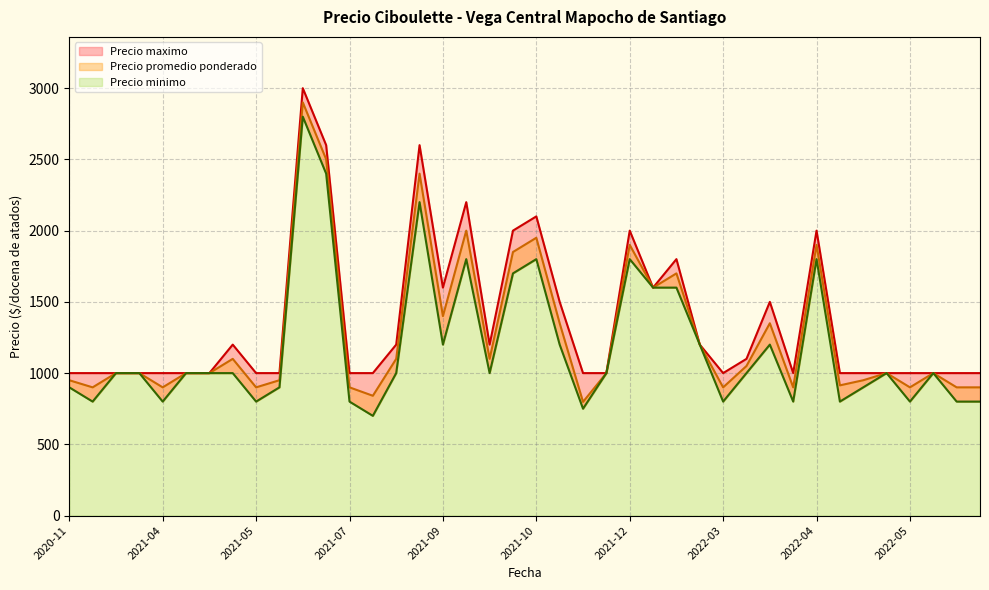

In Precio minimo, how many points are higher than both neighbors (excluding endpoints)?

9